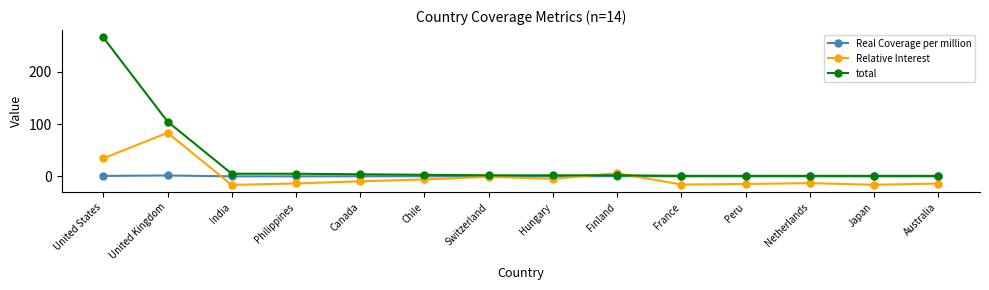

What is the label of the 11th point from the right?

Philippines